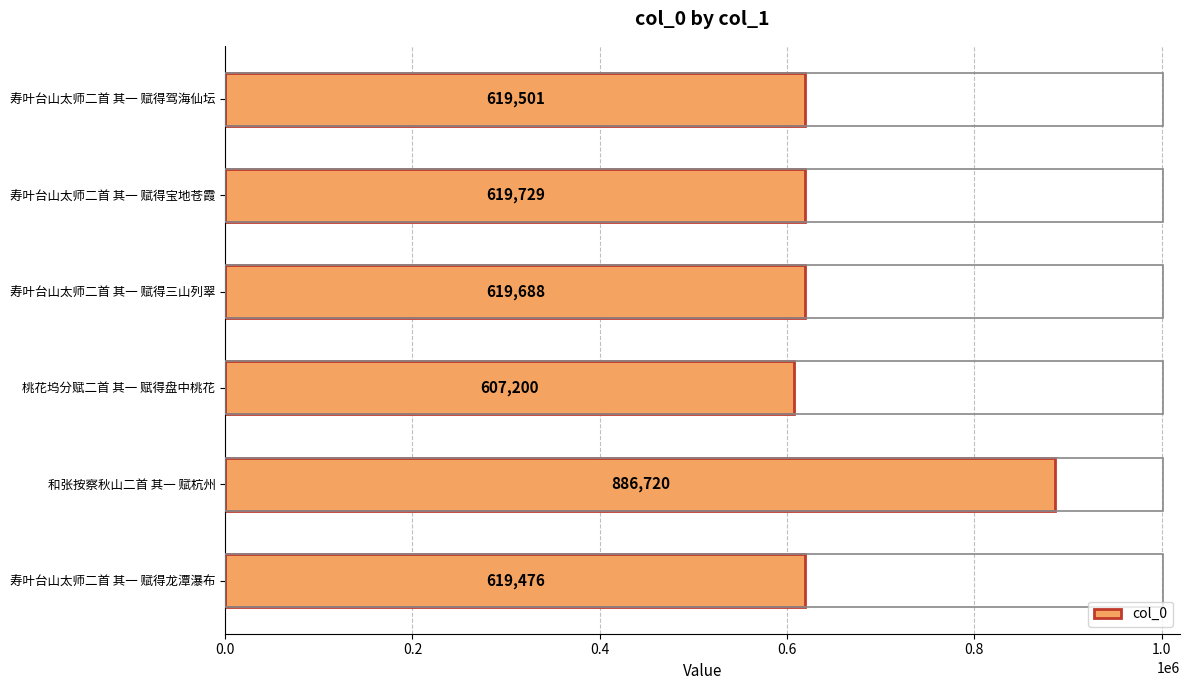

Which has a higher value, 寿叶台山太师二首 其一 赋得驾海仙坛 or 寿叶台山太师二首 其一 赋得三山列翠?

寿叶台山太师二首 其一 赋得三山列翠